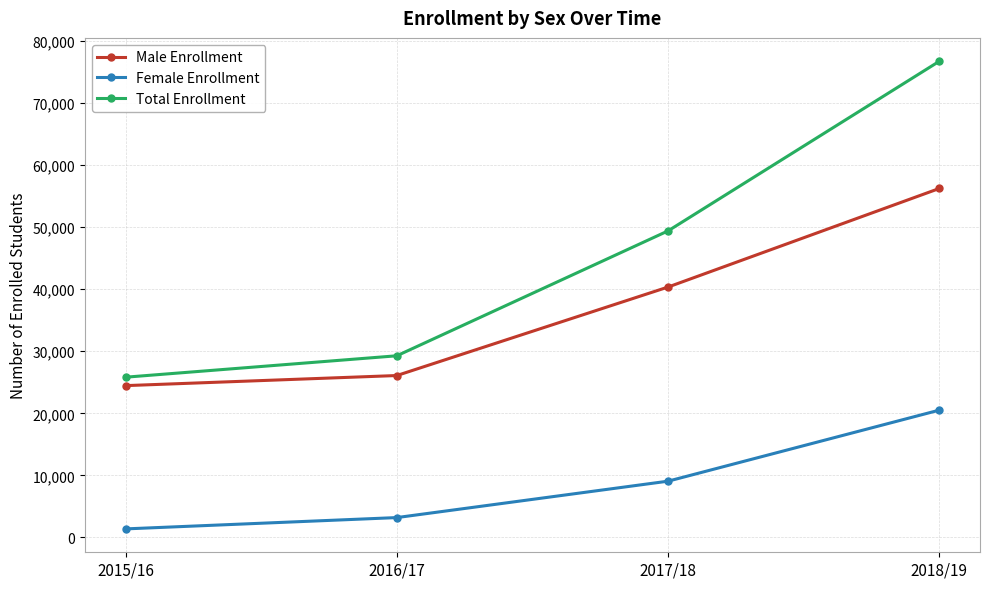

Is the value of Male Enrollment at 2017/18 greater than the value of Female Enrollment at 2016/17?

Yes